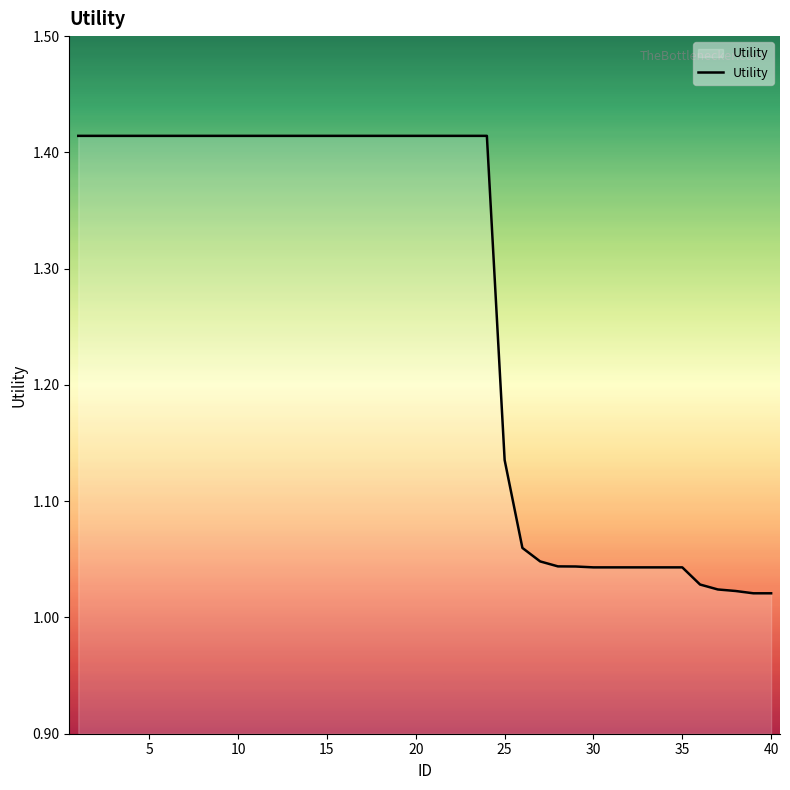

How many lines are shown in the chart?

1